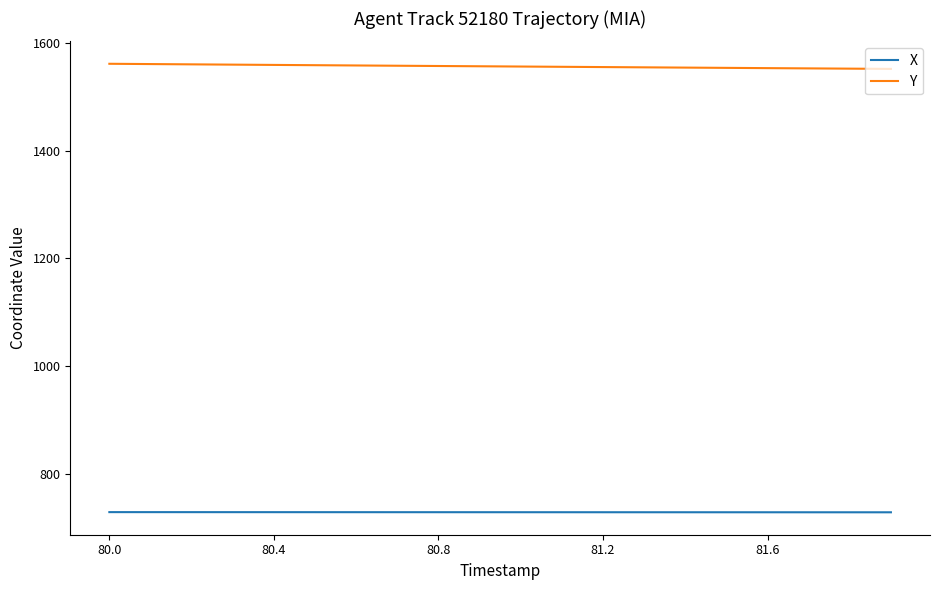

List the series in order of their overall mean, highest first.

Y, X